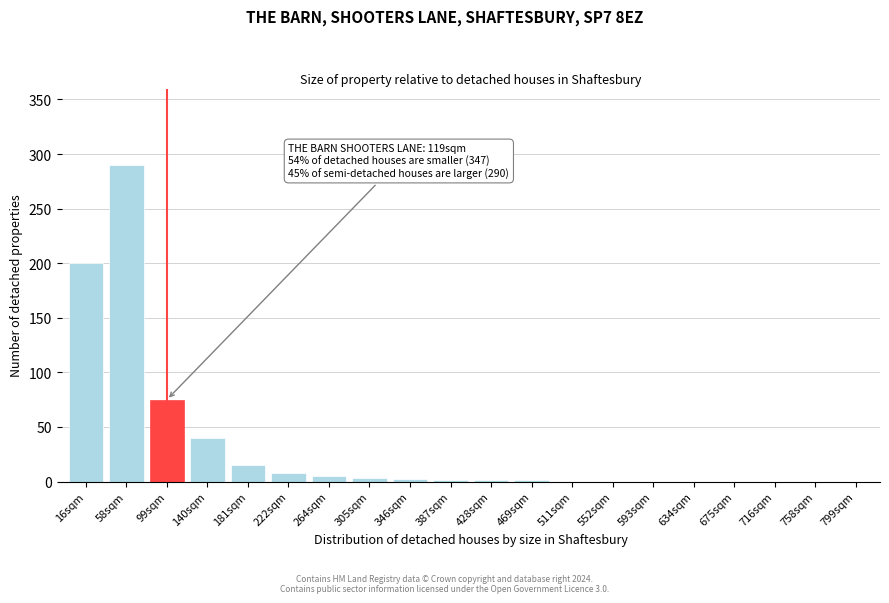

Between 58sqm and 552sqm, which is larger?

58sqm